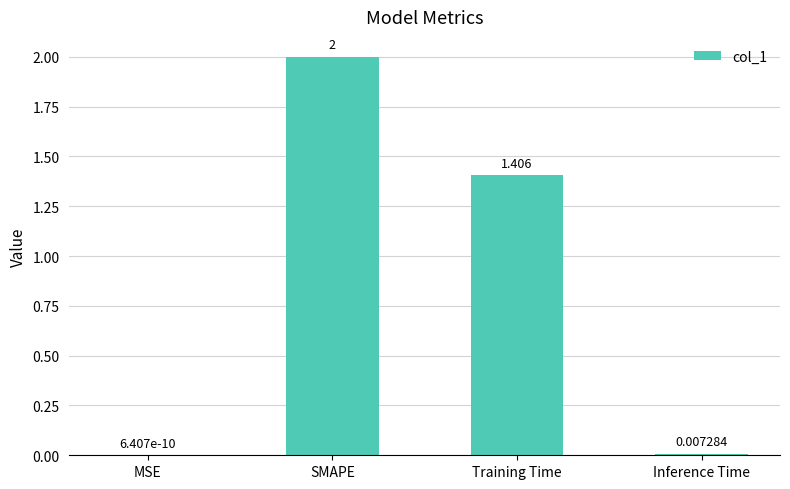

Between MSE and Training Time, which is larger?

Training Time